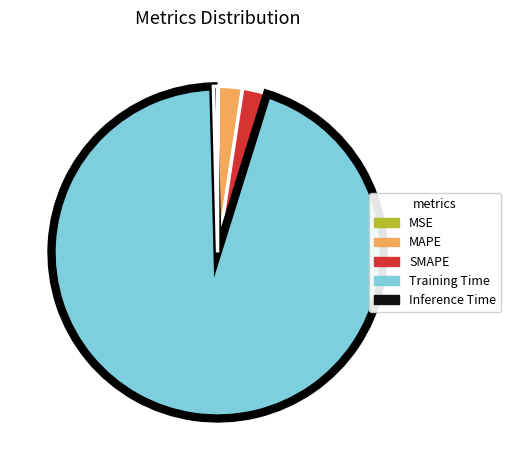

What is the largest slice in the pie chart?

Training Time